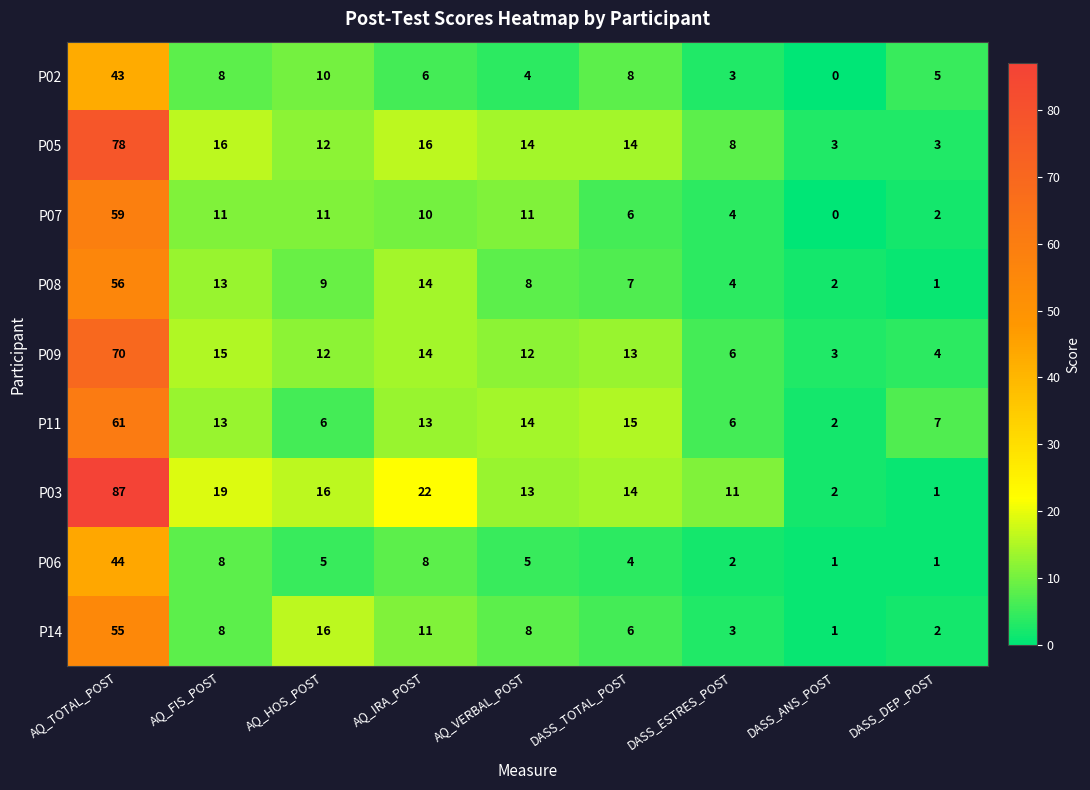

The value of P05 at AQ_VERBAL_POST is 14. True or false?

True